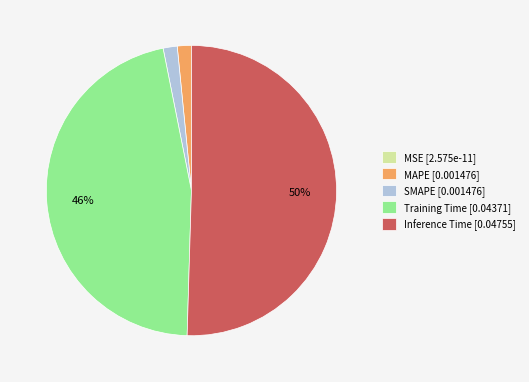

Do MAPE [0.001476] and Training Time [0.04371] together represent more than half of the pie?

No